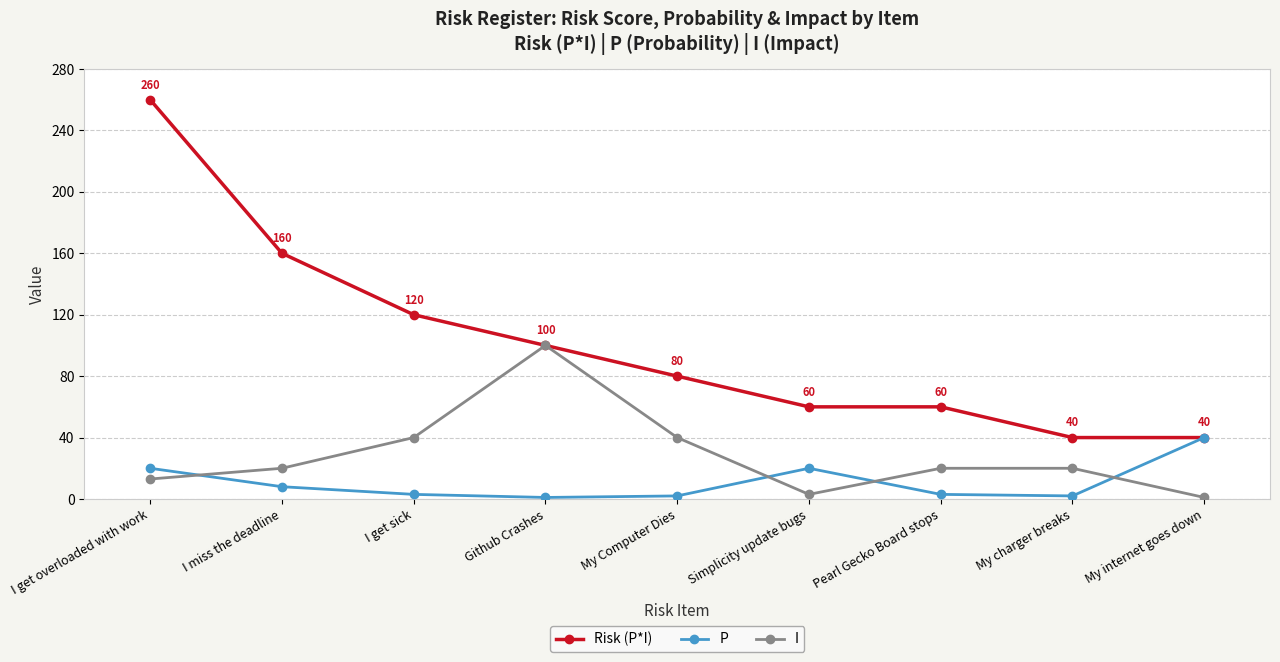

What position from the right is My Computer Dies?

5